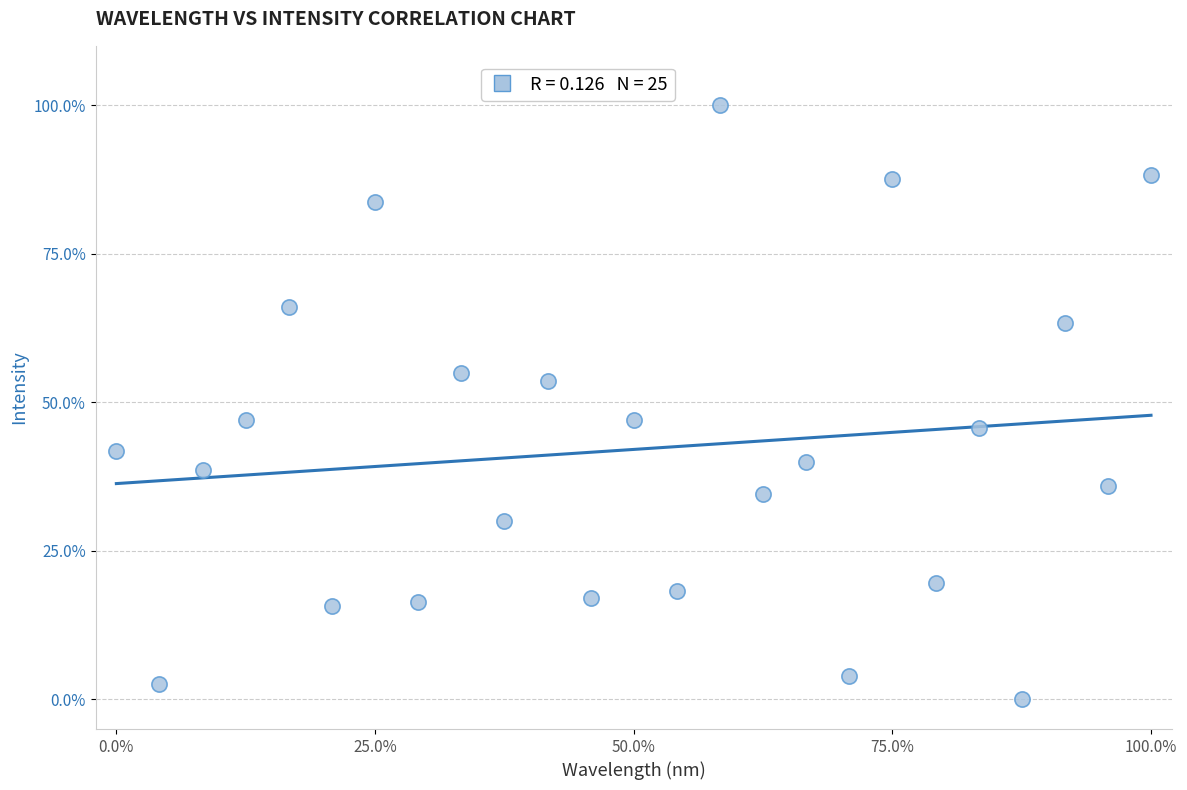

What is the range of Y values (max minus min)?

100.0